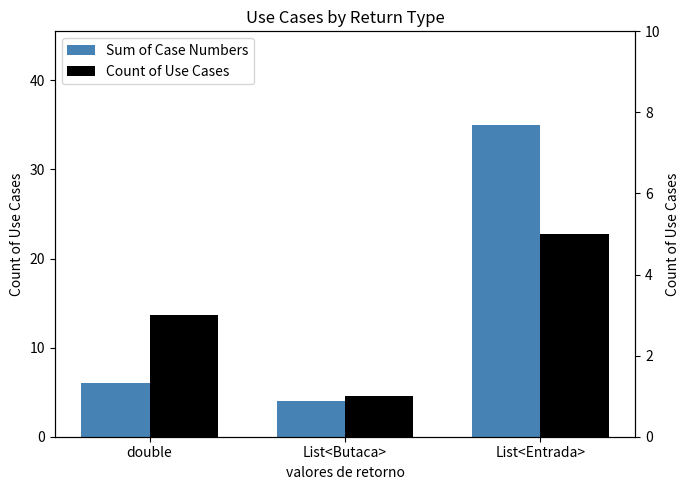

What is the difference between the highest and lowest values at List<Butaca>?

3